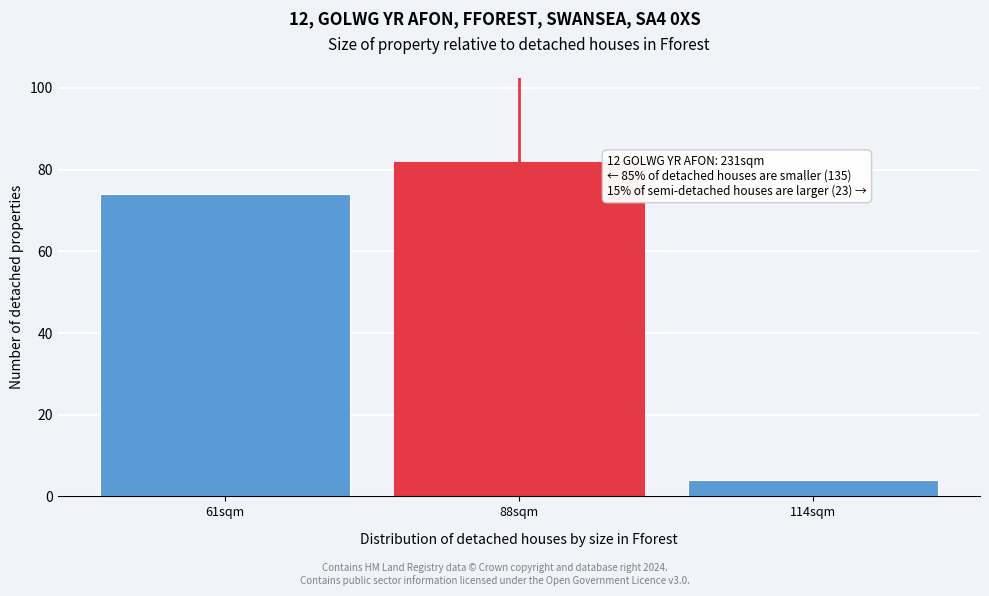

Reading right to left, what are all the values shown in this chart?

114sqm=4	88sqm=82	61sqm=74